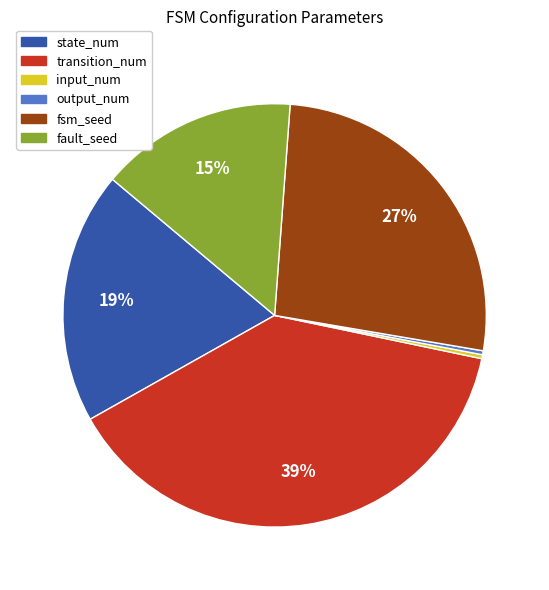

How many segments does this pie chart have?

6